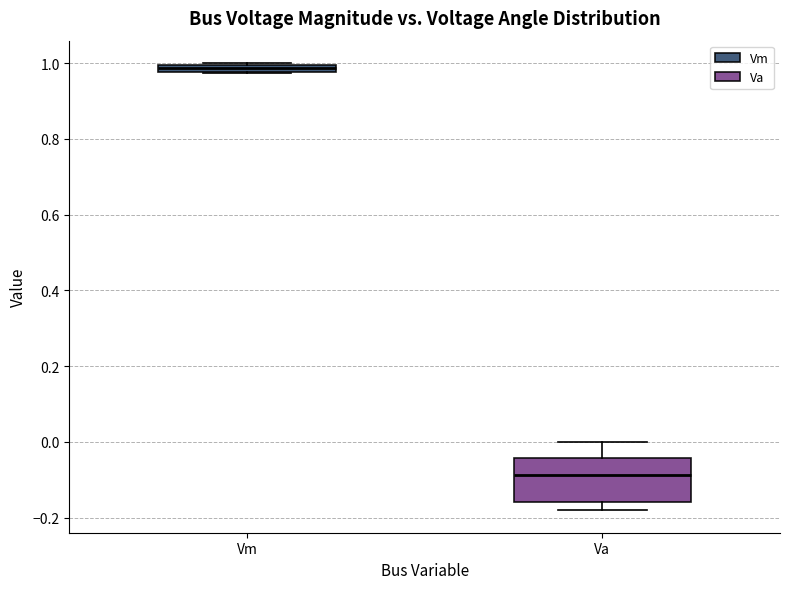

Comparing the boxes themselves (not the whiskers), which one is the tallest?

Va